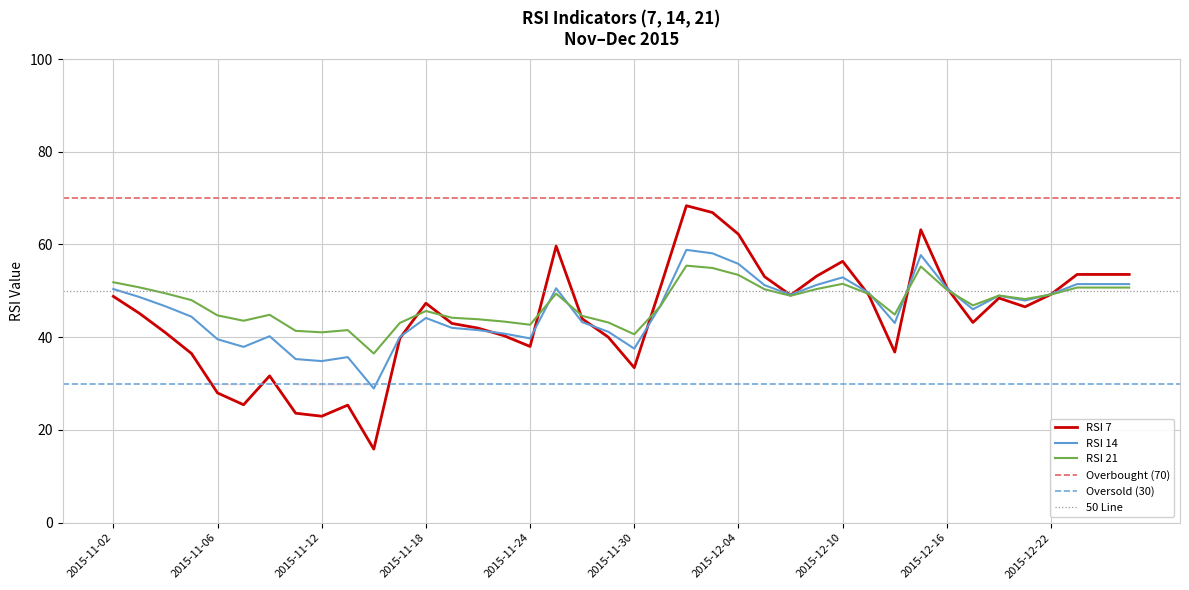

What is the value of the RSI 21 point at the 10th from the left?

41.5